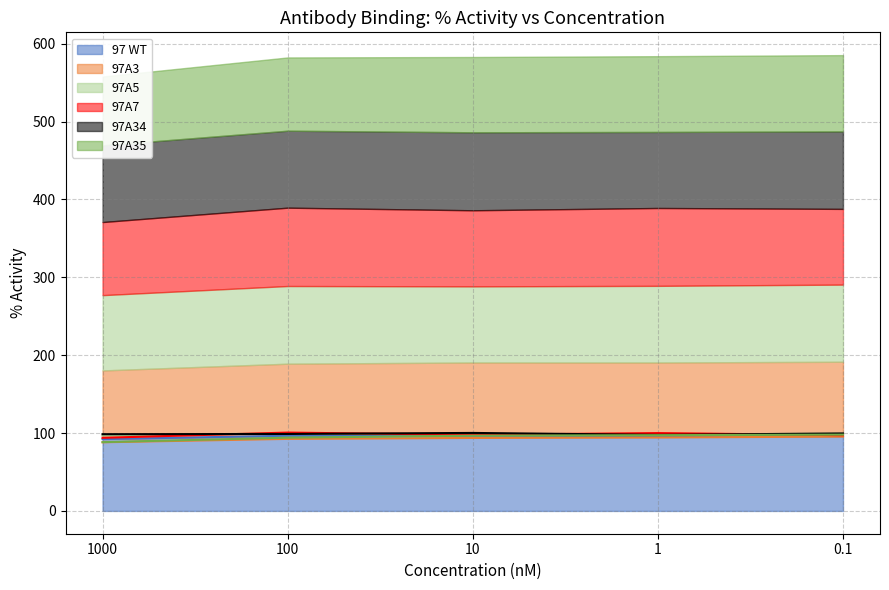

Which has a higher value, 10 or 100?

10